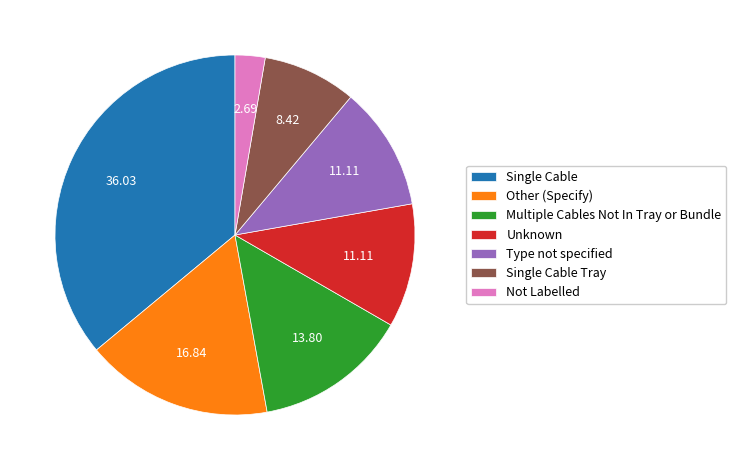

Combined, do Multiple Cables Not In Tray or Bundle and Not Labelled account for over 50%?

No